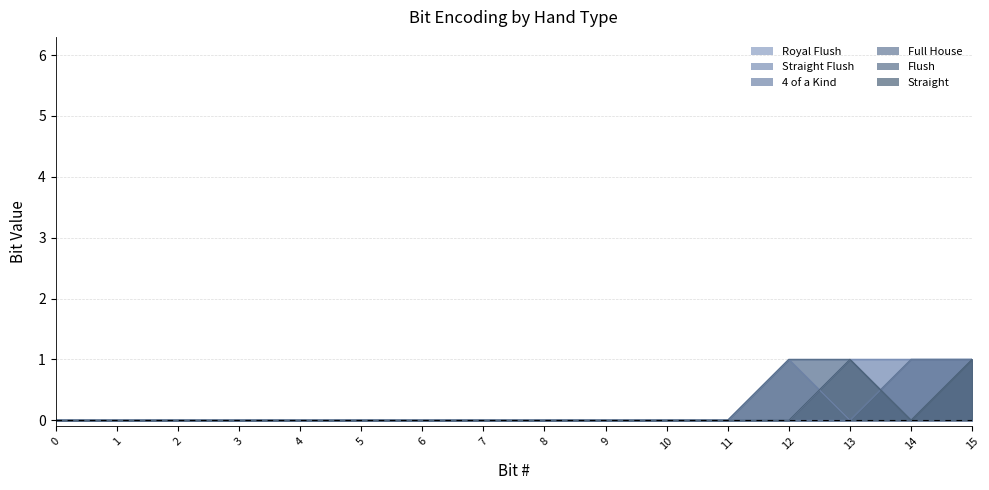

What are all the series names shown in the legend?

Royal Flush, Straight Flush, 4 of a Kind, Full House, Flush, Straight